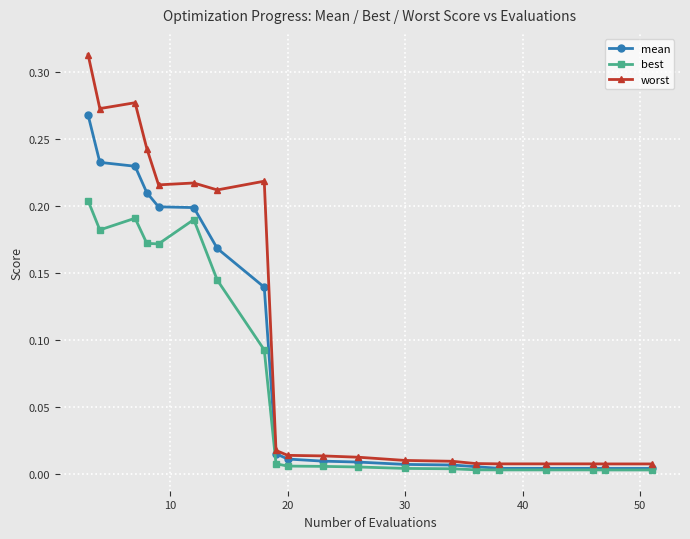

Which series has the largest range (max minus min)?

worst